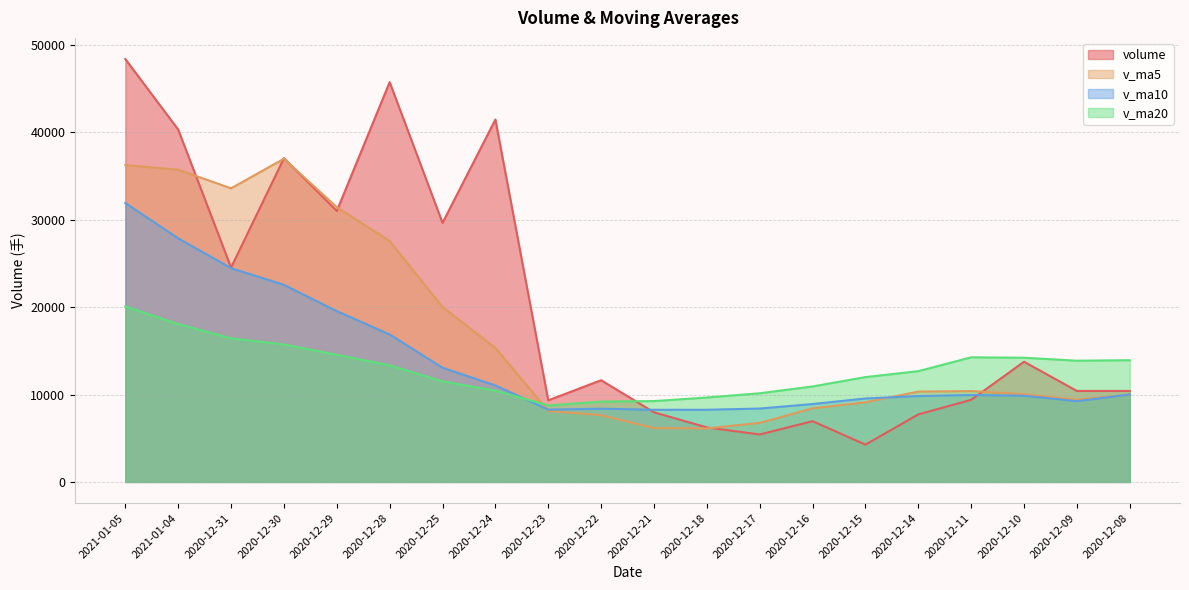

Where is volume nearest to the value 26327?

2020-12-31